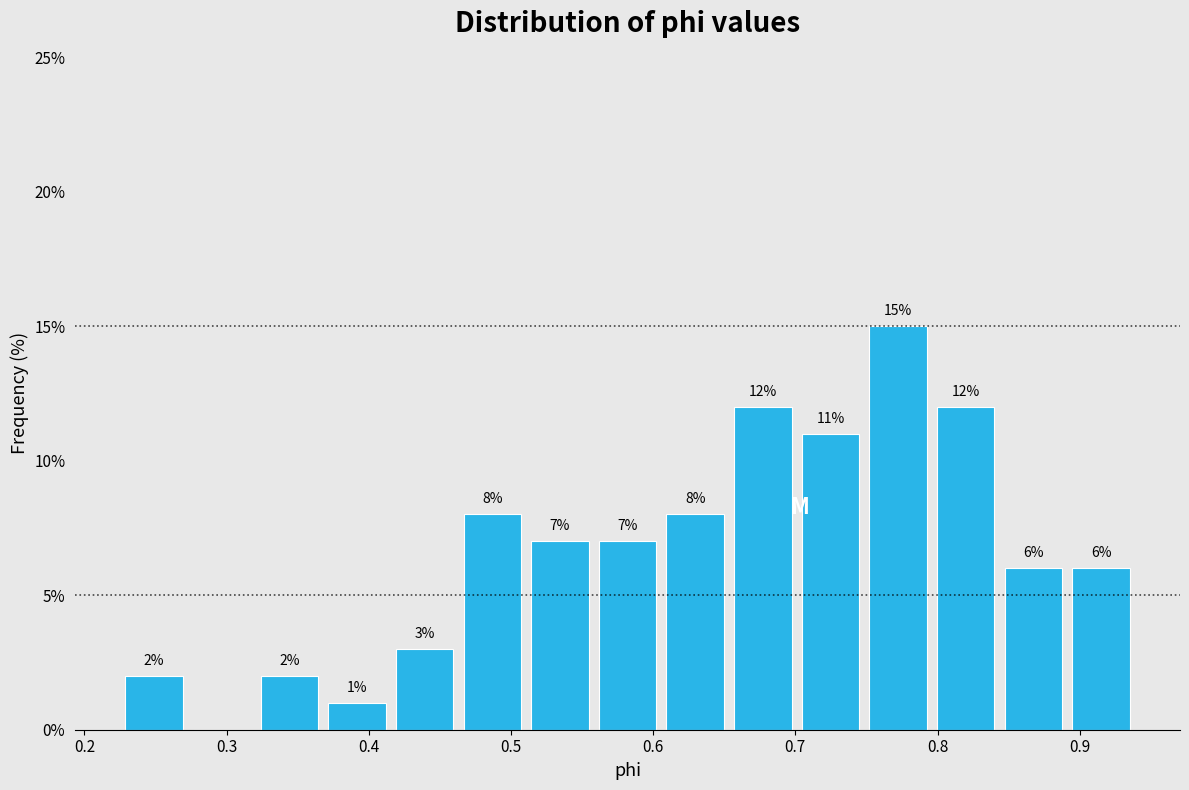

Which range on the x-axis has the tallest bar?

0.75 to 0.80